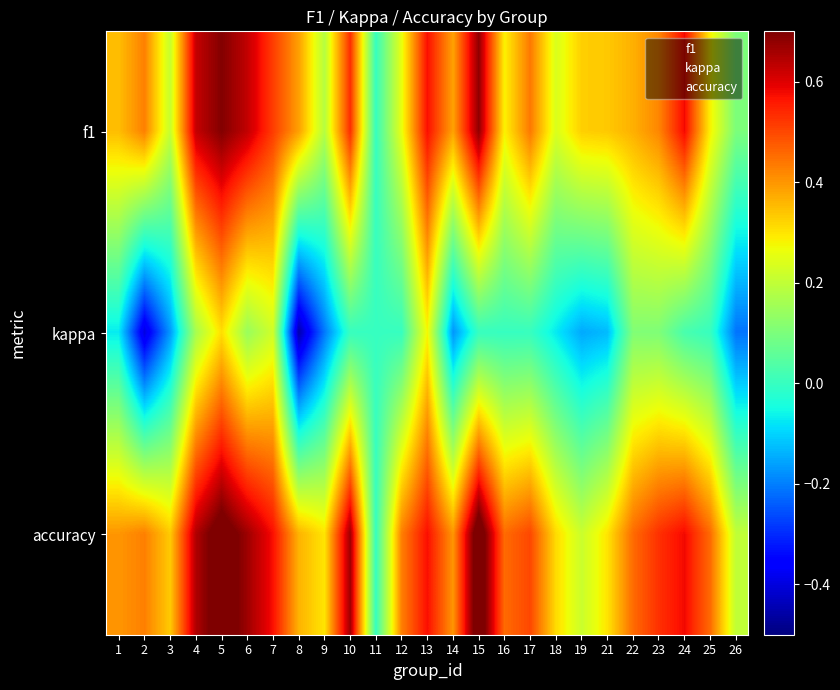

At which category is the sum across all series the highest?

5